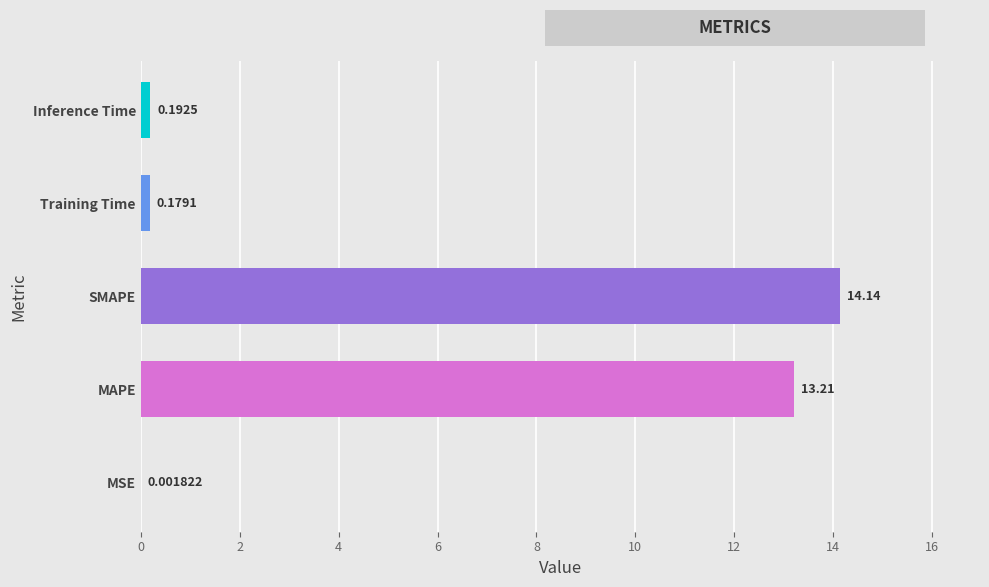

What is the average value?

5.5